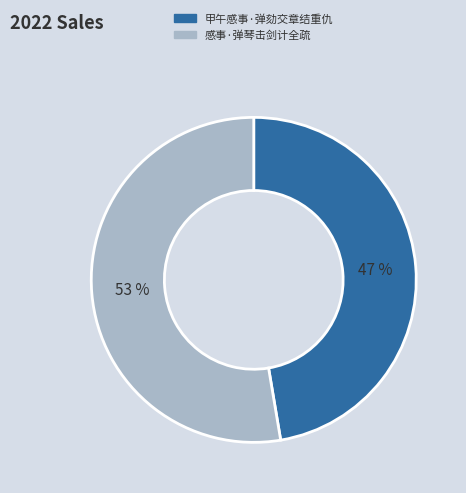

Does any single category account for the majority?

Yes